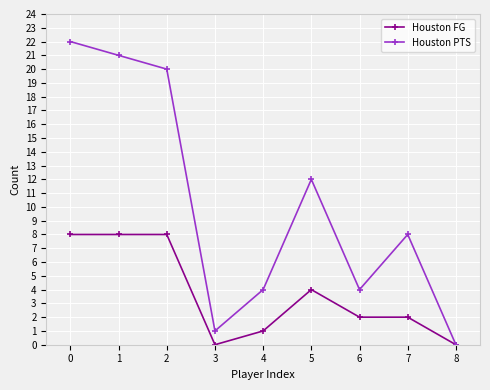

Count the number of data series in this chart.

2